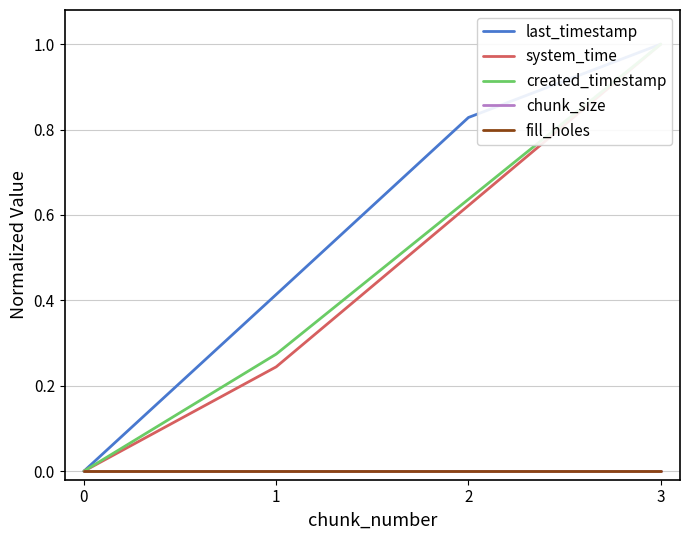

Between 2 and 3, which series saw the biggest shift?

system_time